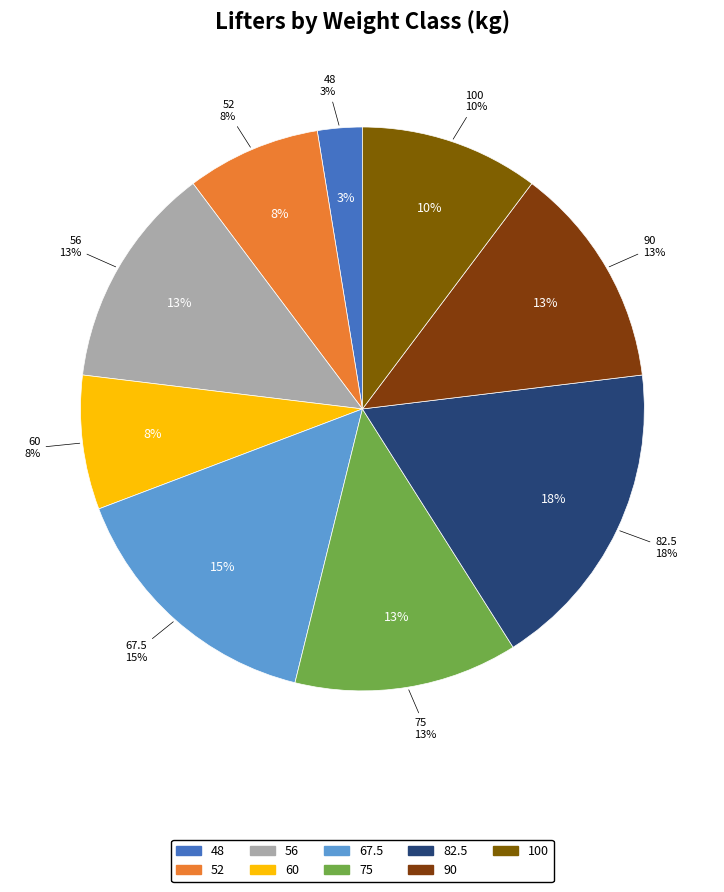

Rank the categories by value from lowest to highest.

48, 52, 60, 100, 56, 75, 90, 67.5, 82.5